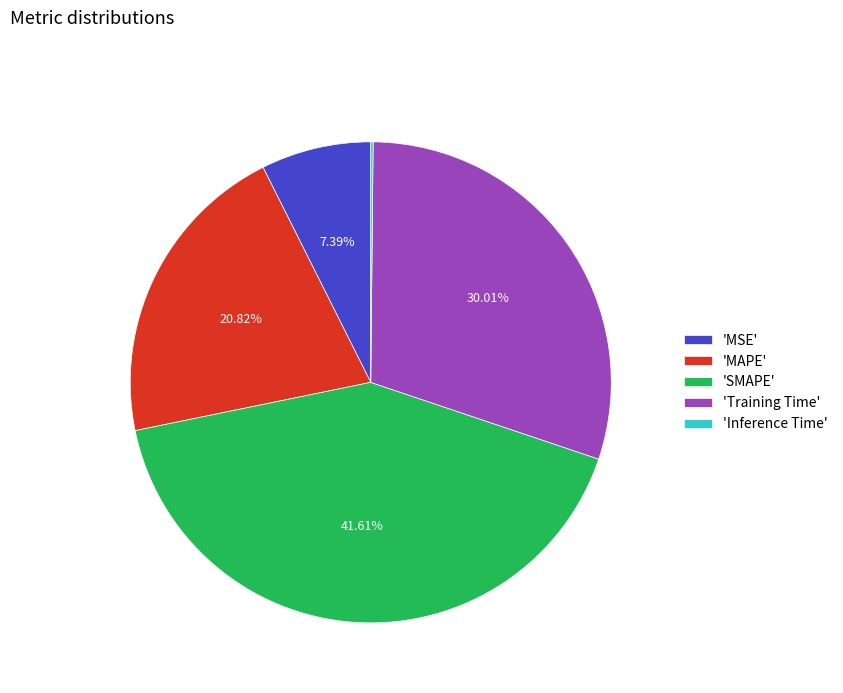

Which category has the biggest portion of the pie?

'SMAPE'